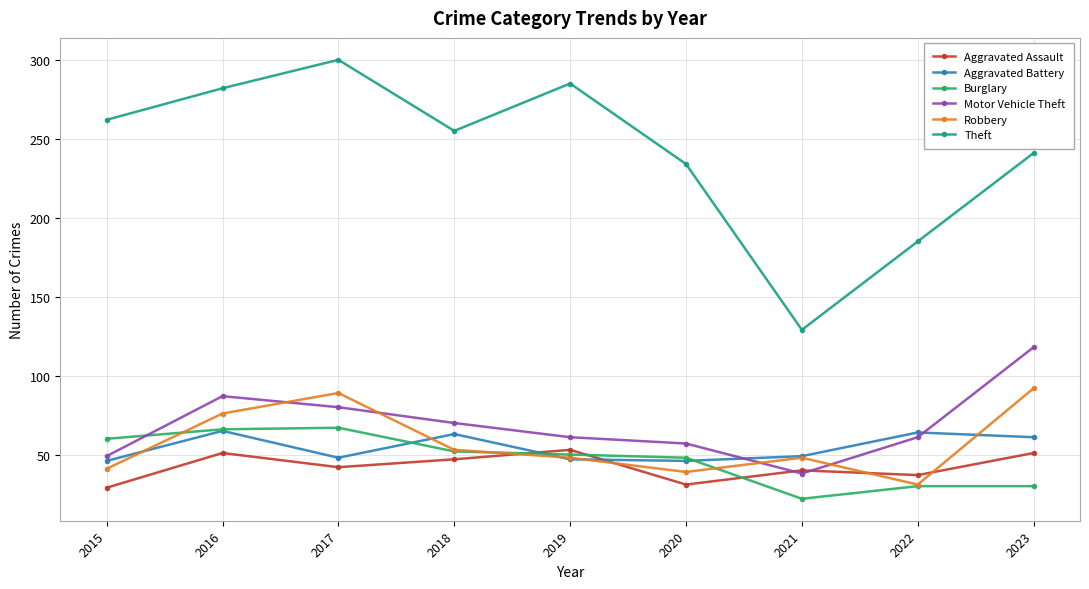

True or false: Theft has more than 0 interior local peaks.

True